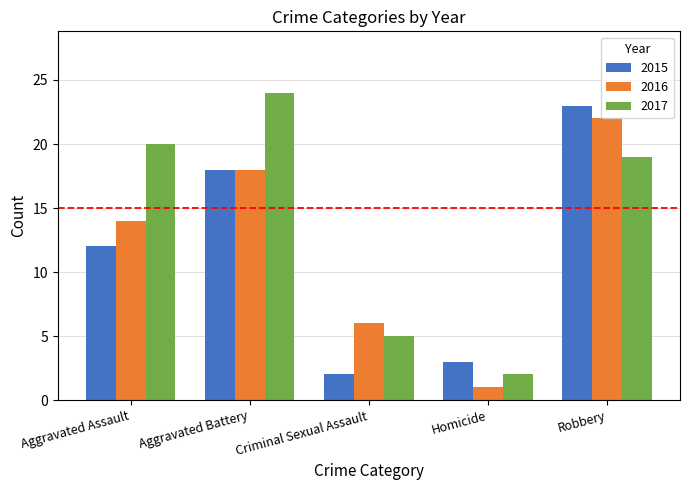

Is the value of 2016 at Aggravated Assault greater than the value of 2015 at Criminal Sexual Assault?

Yes